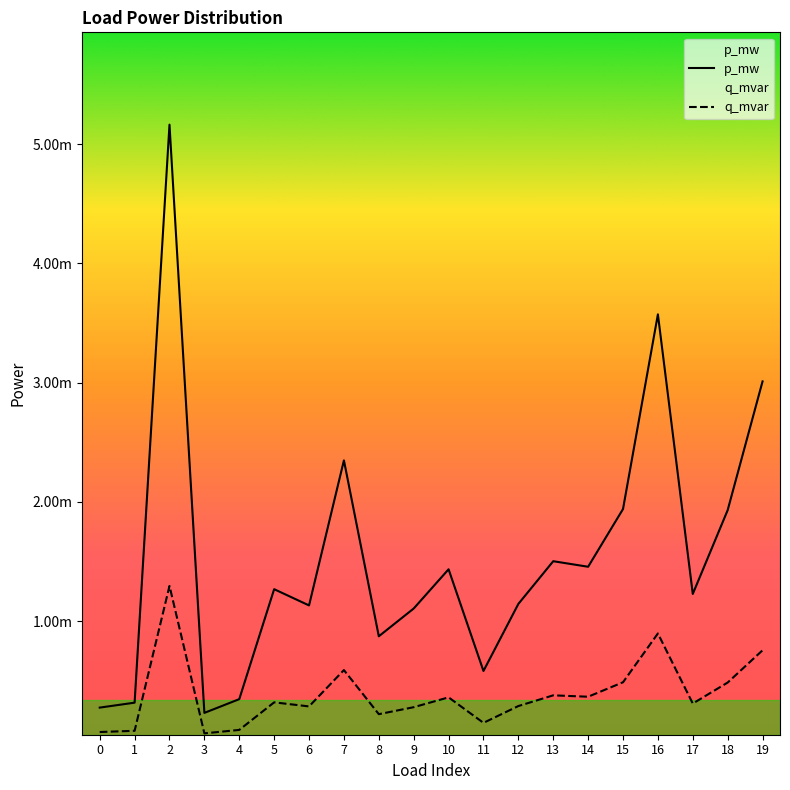

What are all the series names shown in the legend?

p_mw, q_mvar